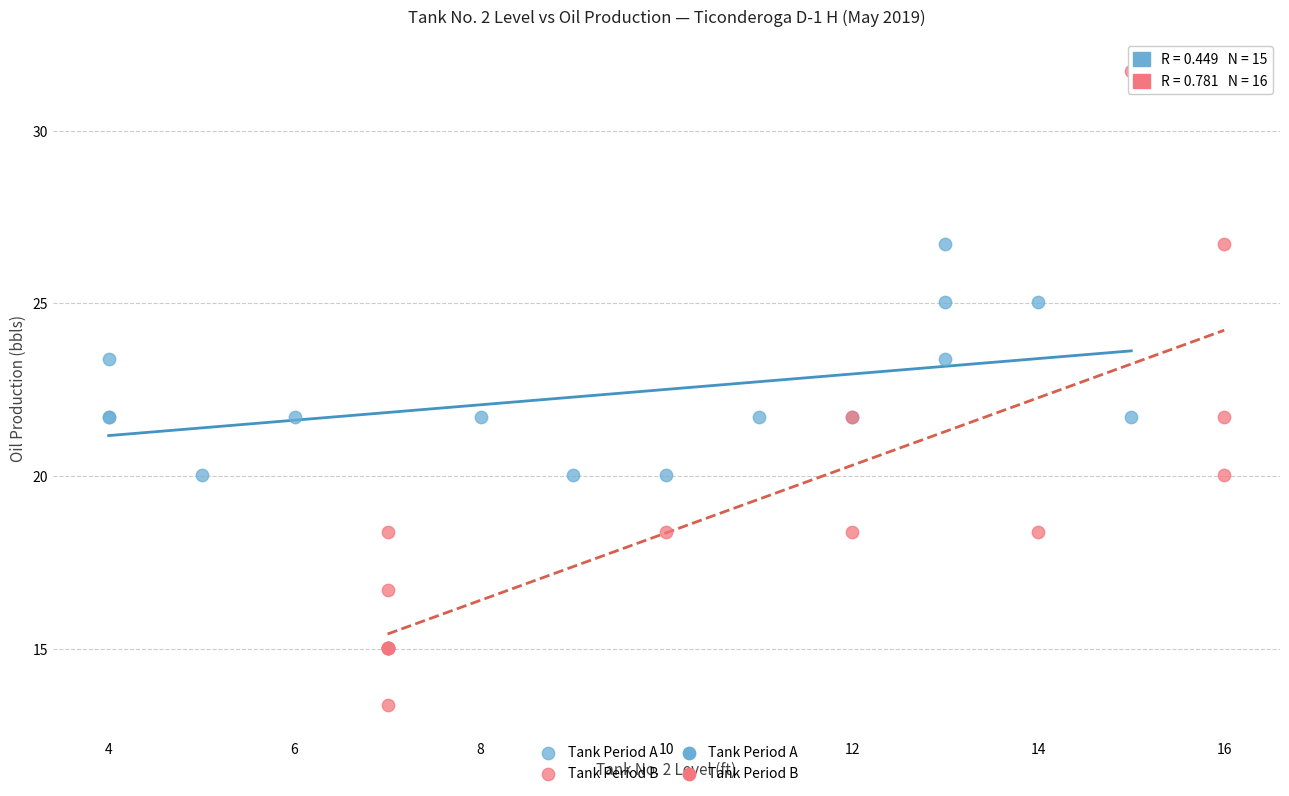

Which series contains the highest Y value?

Tank Period B